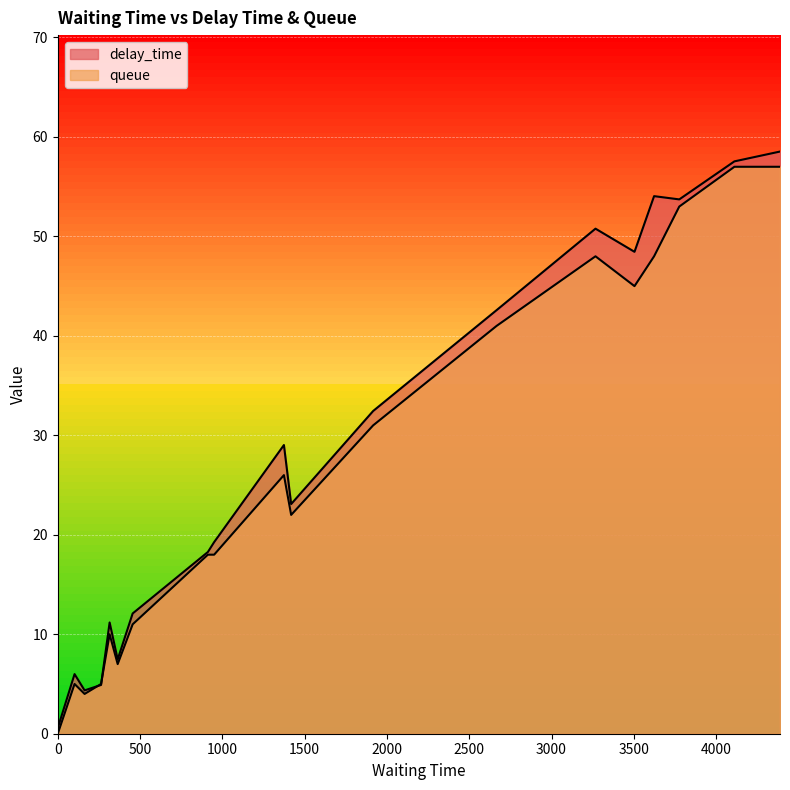

What is the average value?

26.7